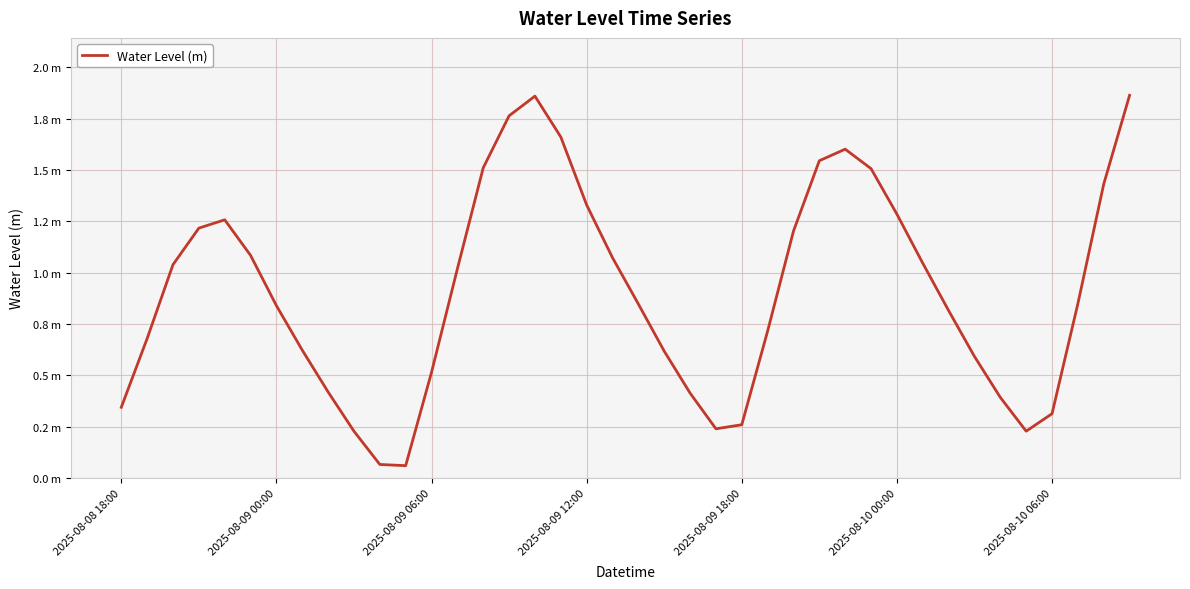

Does the chart display data point markers on the line(s)?

No